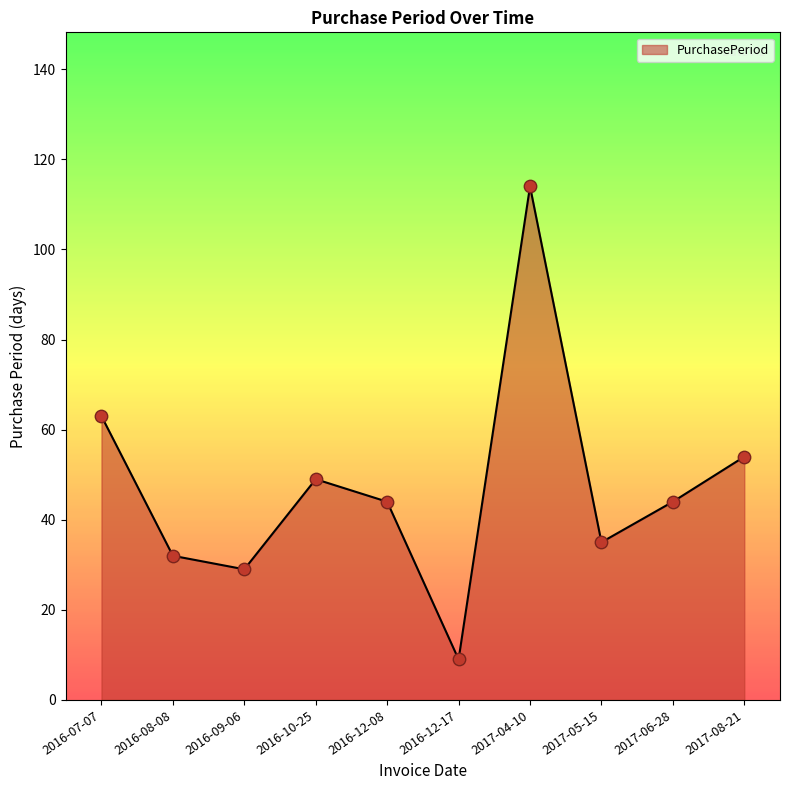

What is the ratio of the value at 2017-06-28 to the value at 2016-12-08?

1.0